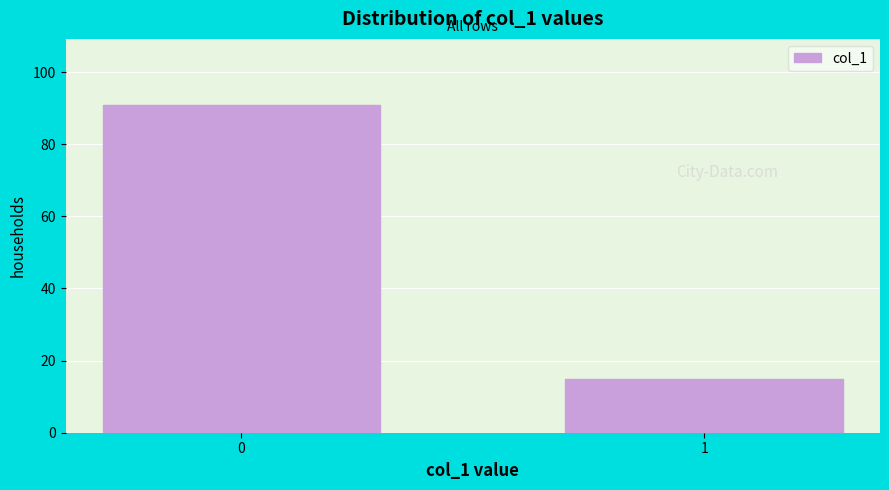

Reading right to left, transcribe all the data shown in this chart.

1=15	0=91